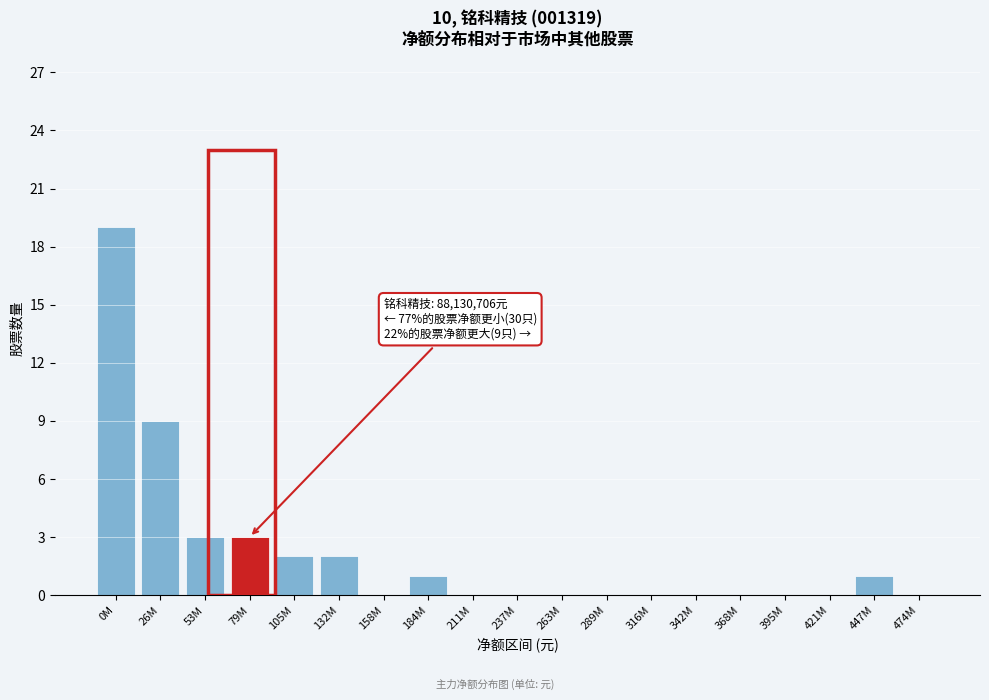

Reading left to right, list all the values displayed in this chart.

0M=19	26M=9	53M=3	79M=3	105M=2	132M=2	158M=0	184M=1	211M=0	237M=0	263M=0	289M=0	316M=0	342M=0	368M=0	395M=0	421M=0	447M=1	474M=0